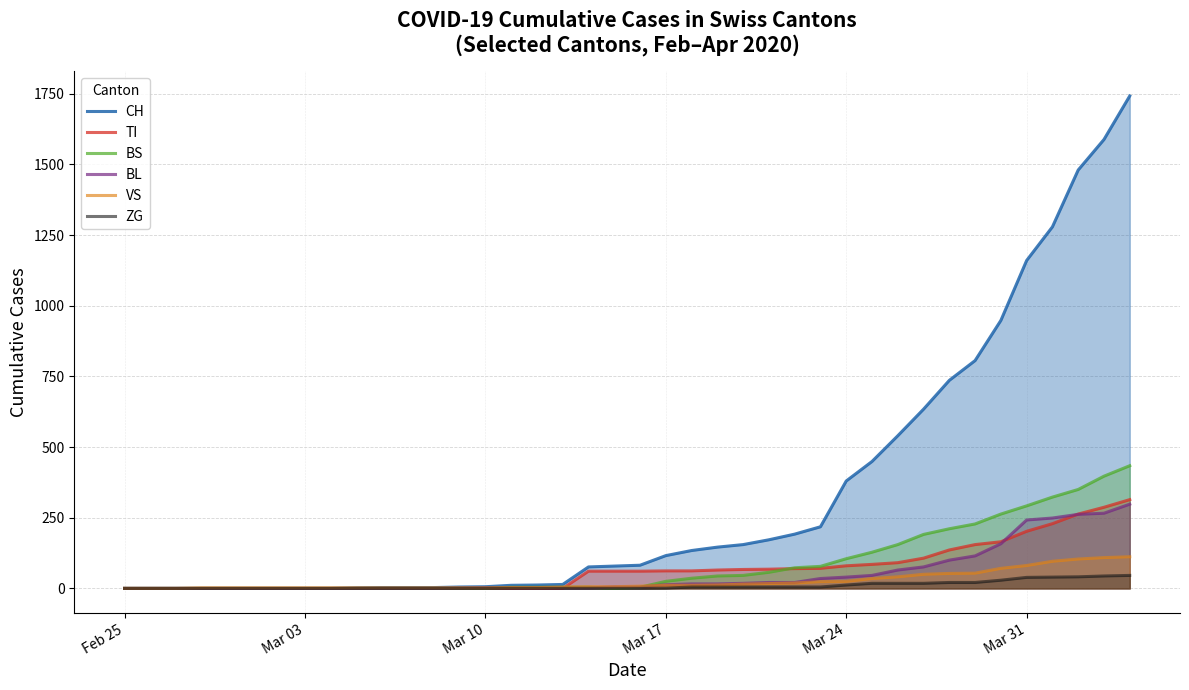

The CH series shows 53 at Mar 17. True or false?

False